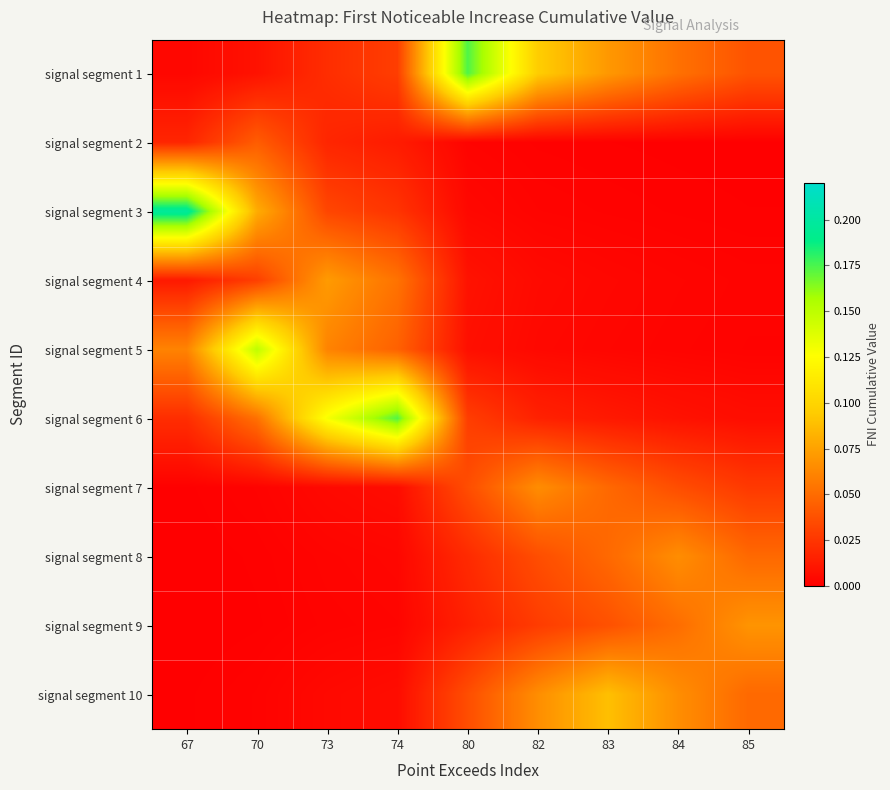

How many distinct data groups are displayed?

10